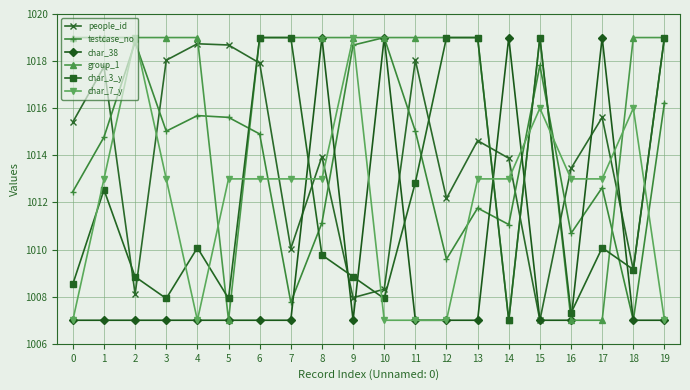

How many data points in char_3_y are above 1010?

10